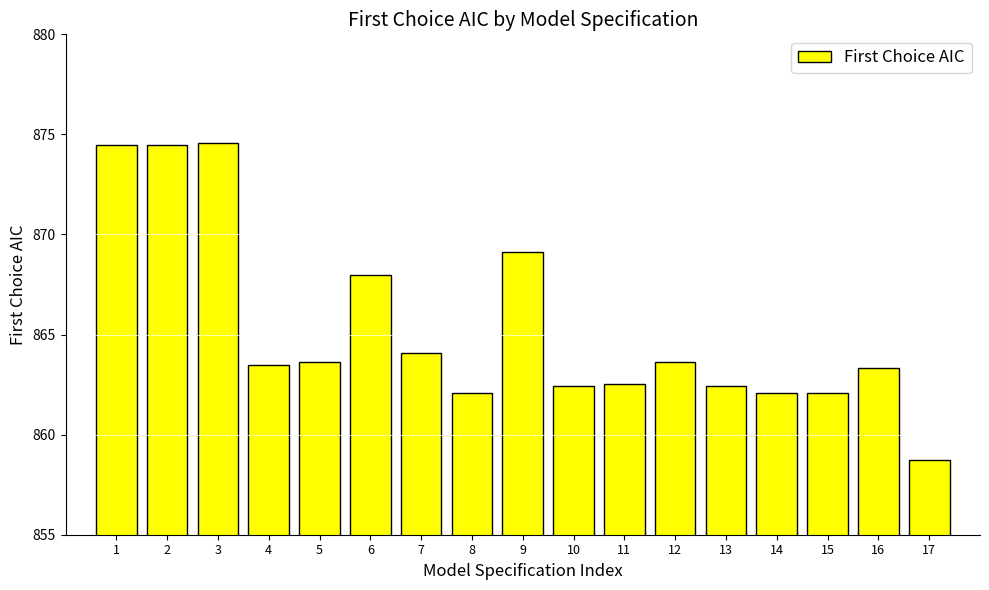

Reading right to left, what are all the values shown in this chart?

17=858.7	16=863.3	15=862.1	14=862.1	13=862.4	12=863.6	11=862.5	10=862.4	9=869.1	8=862.1	7=864.1	6=868.0	5=863.6	4=863.5	3=874.6	2=874.5	1=874.5